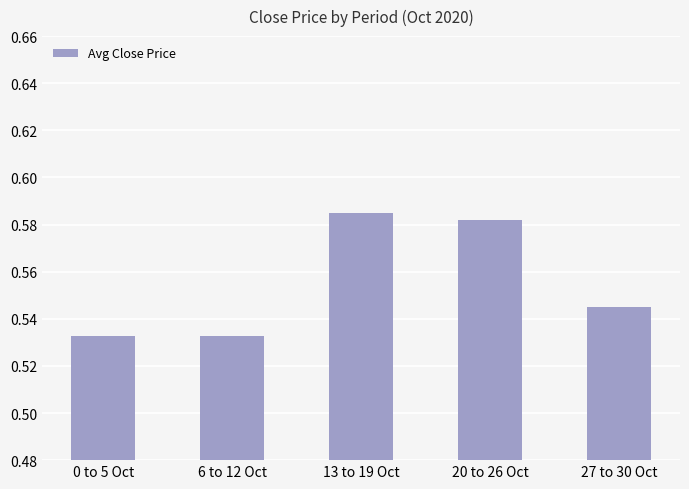

The chart shows a value of 0.2 at 20 to 26 Oct. True or false?

False